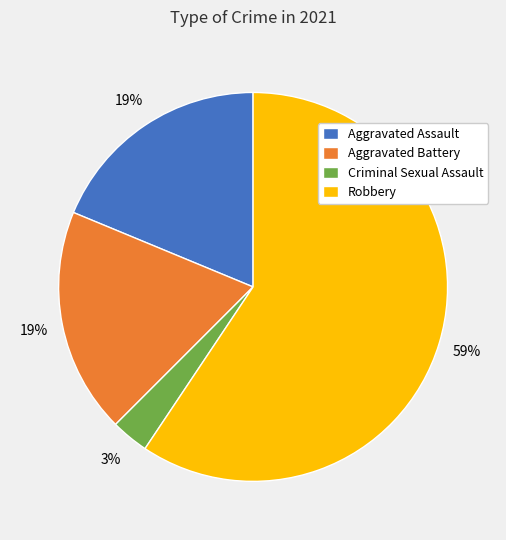

To the nearest percent, what percentage of the pie is Criminal Sexual Assault?

3%